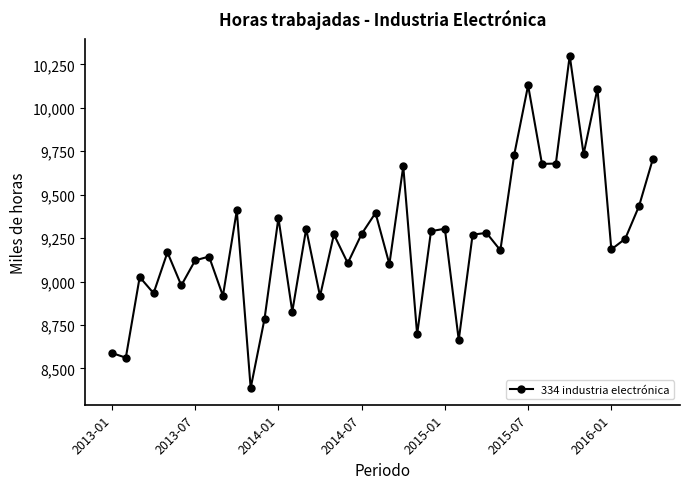

What is the smallest value displayed?

8387